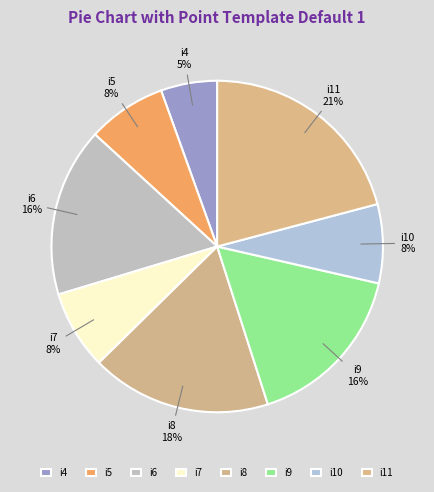

Count the number of slices in the pie.

8